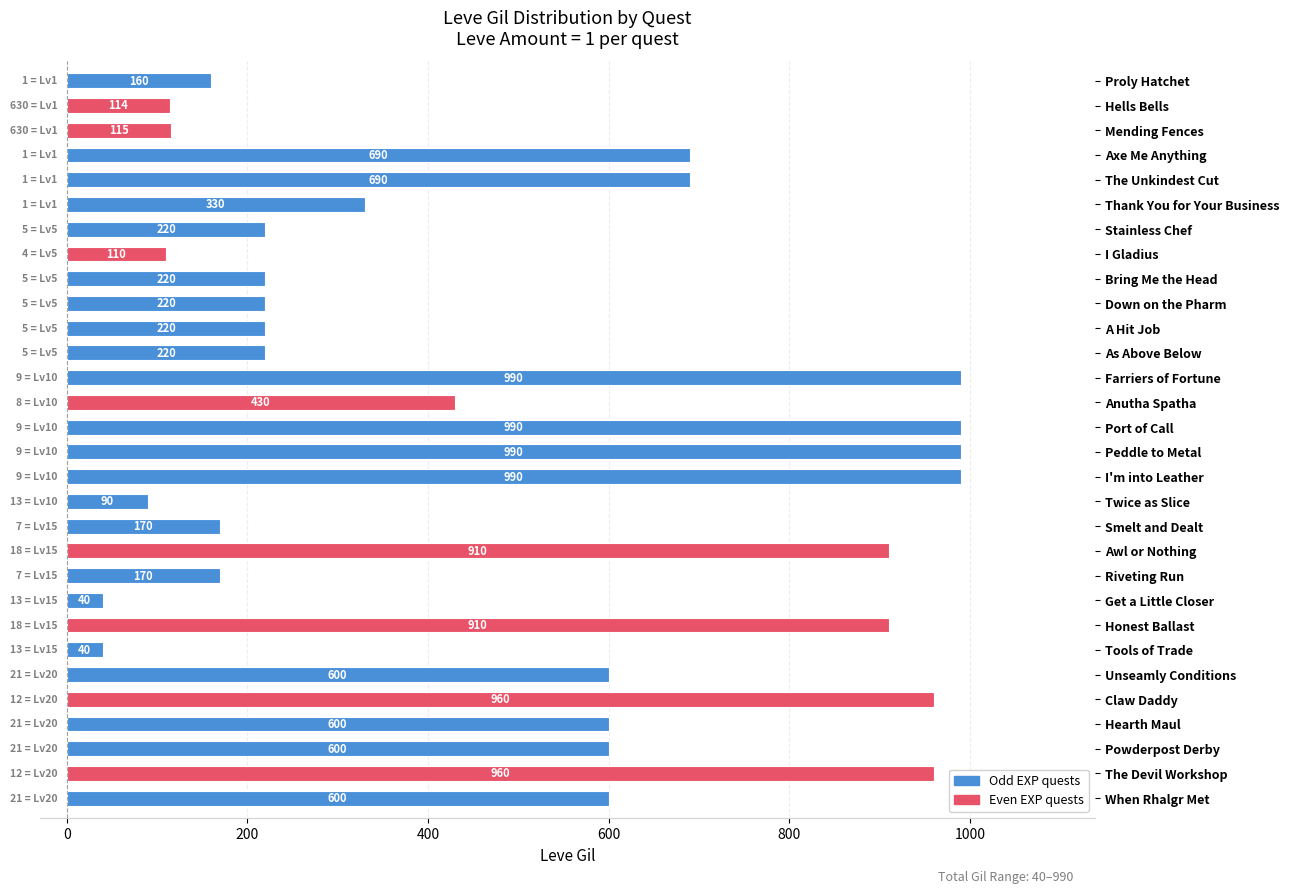

At which label is the value closest to 515?

Anutha Spatha